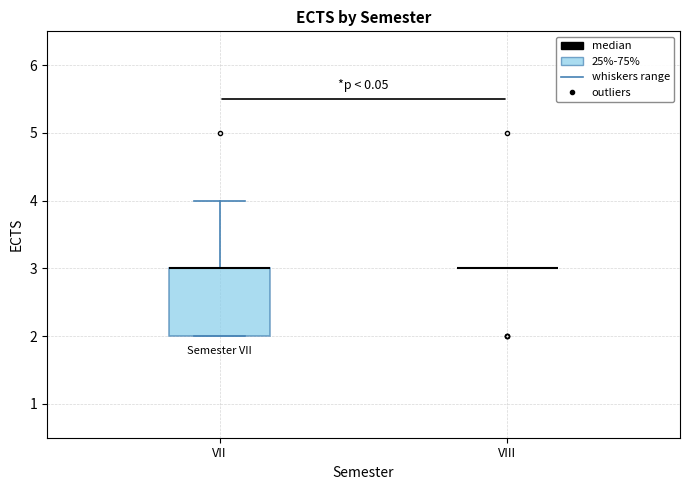

Comparing the boxes themselves (not the whiskers), which one is the tallest?

VII